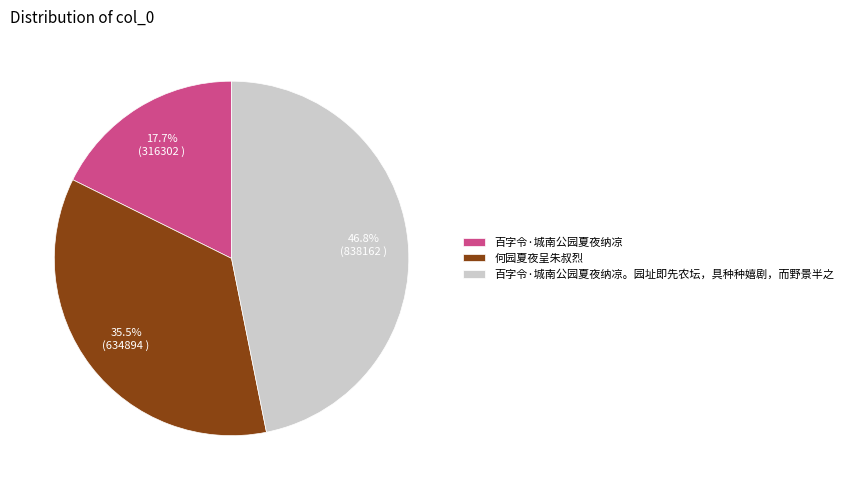

To the nearest percent, what portion does 百字令·城南公园夏夜纳凉 represent?

18%